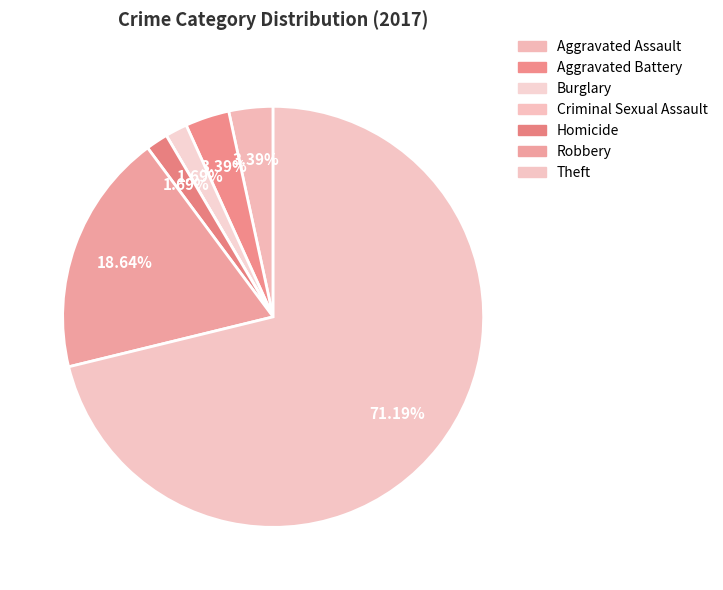

Is there a majority slice in this chart?

Yes